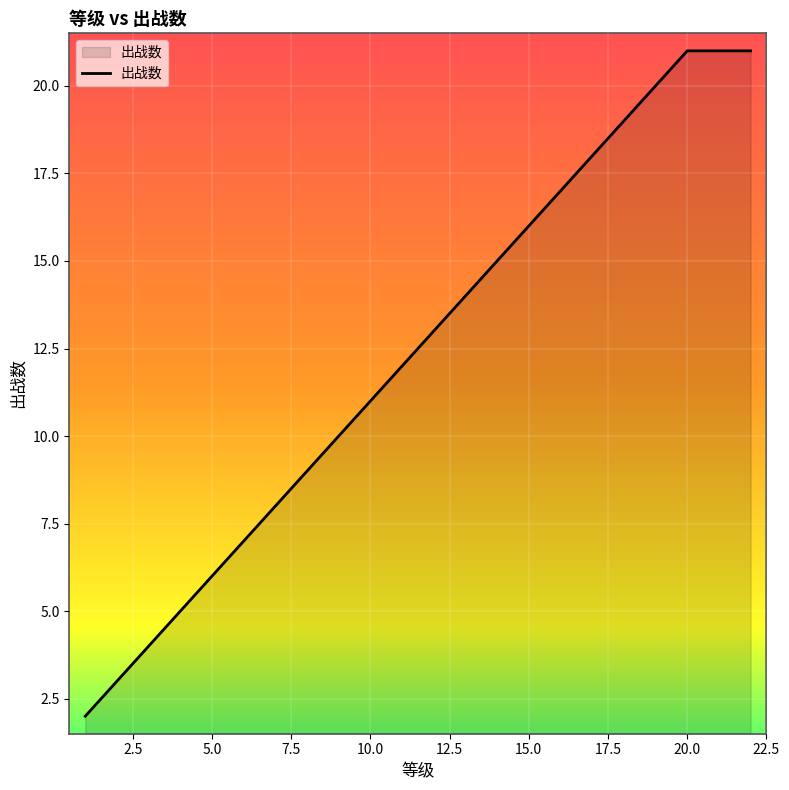

What is the maximum value shown in the chart?

21